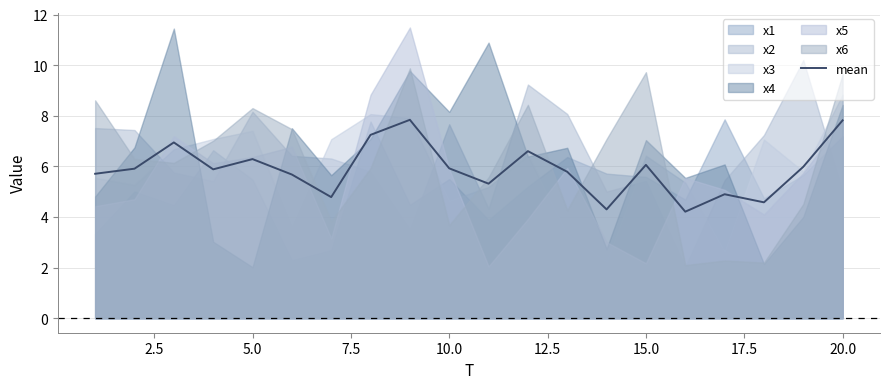

Reading left to right, what are all the values shown in this chart?

5.7	5.9	6.9	5.9	6.3	5.7	4.8	7.2	7.8	5.9	5.3	6.6	5.8	4.3	6.1	4.2	4.9	4.6	6.0	7.8